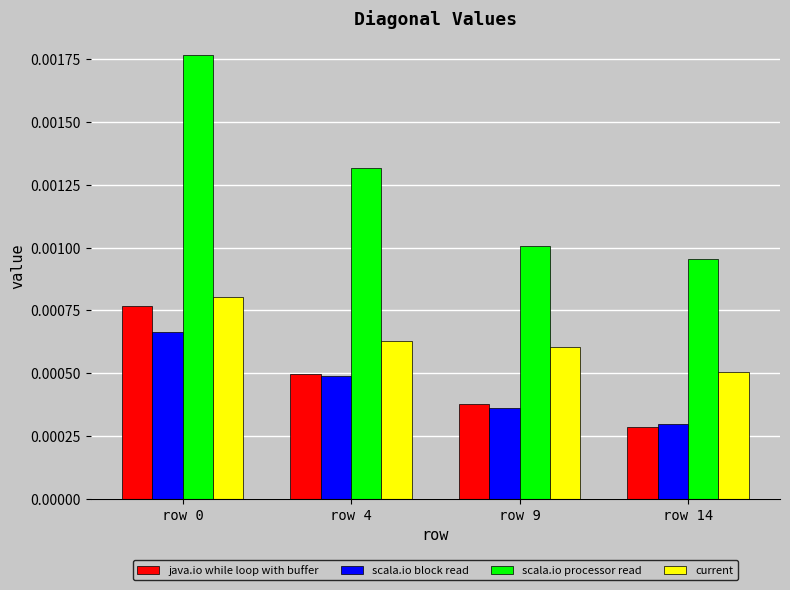

Which series has the largest total across all categories?

scala.io processor read